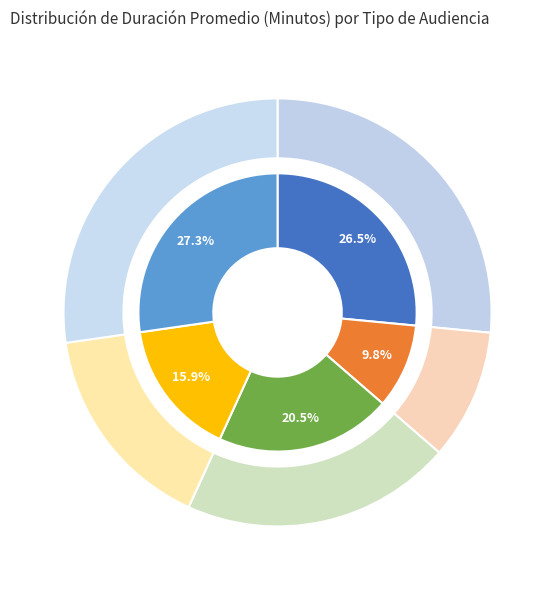

To the nearest percent, what is the combined percentage of Citación A Audiencia Preparatoria and Continuación Audiencia De Juicio?

26%